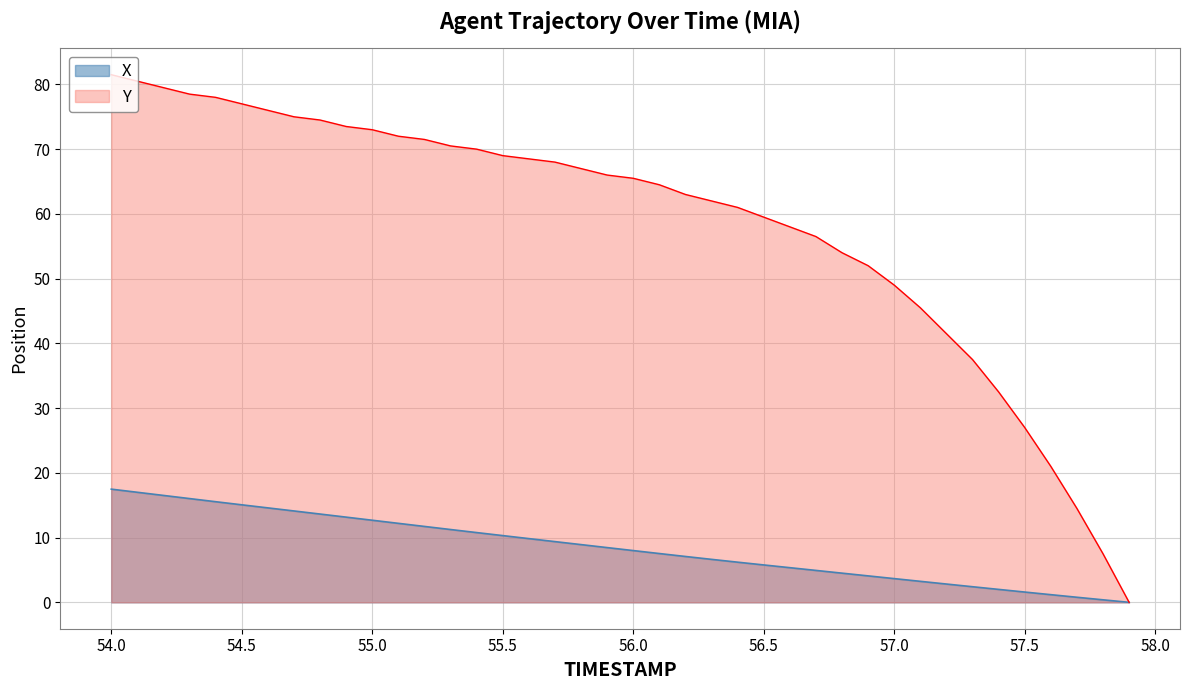

At which category is the sum across all series the highest?

54.0